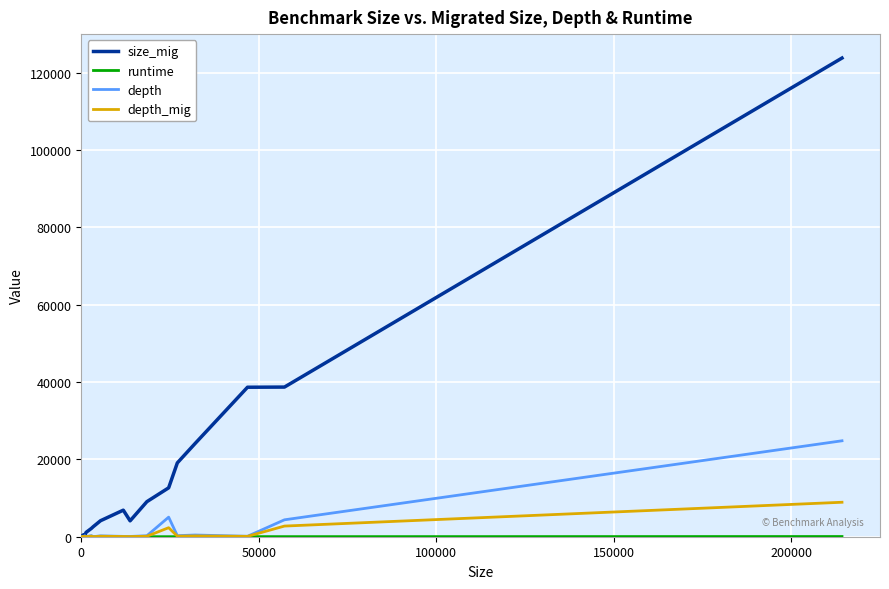

Which series has the largest range (max minus min)?

size_mig